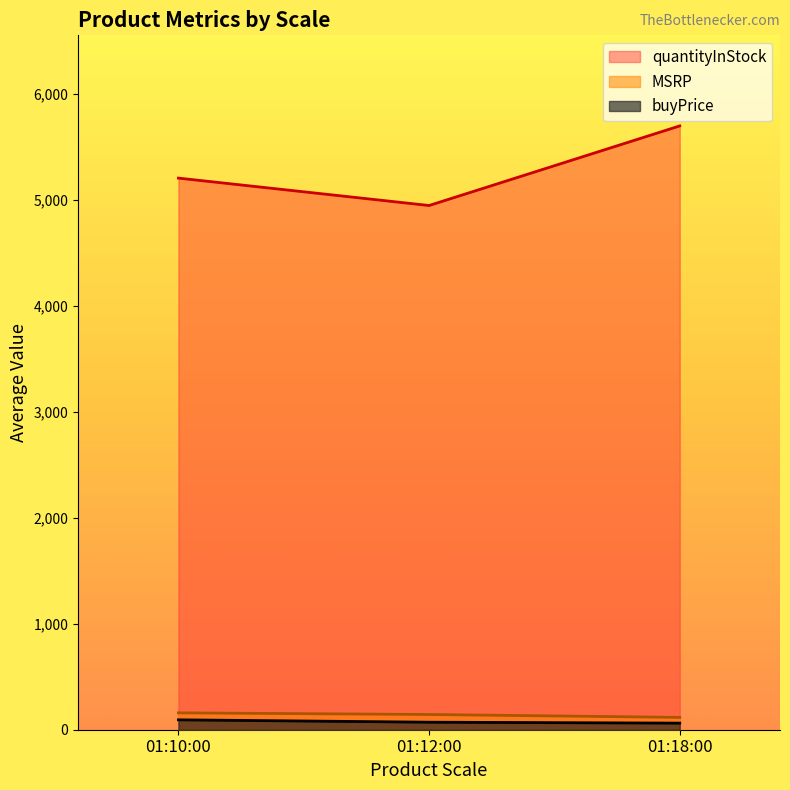

What is the greatest value displayed?

5701.2